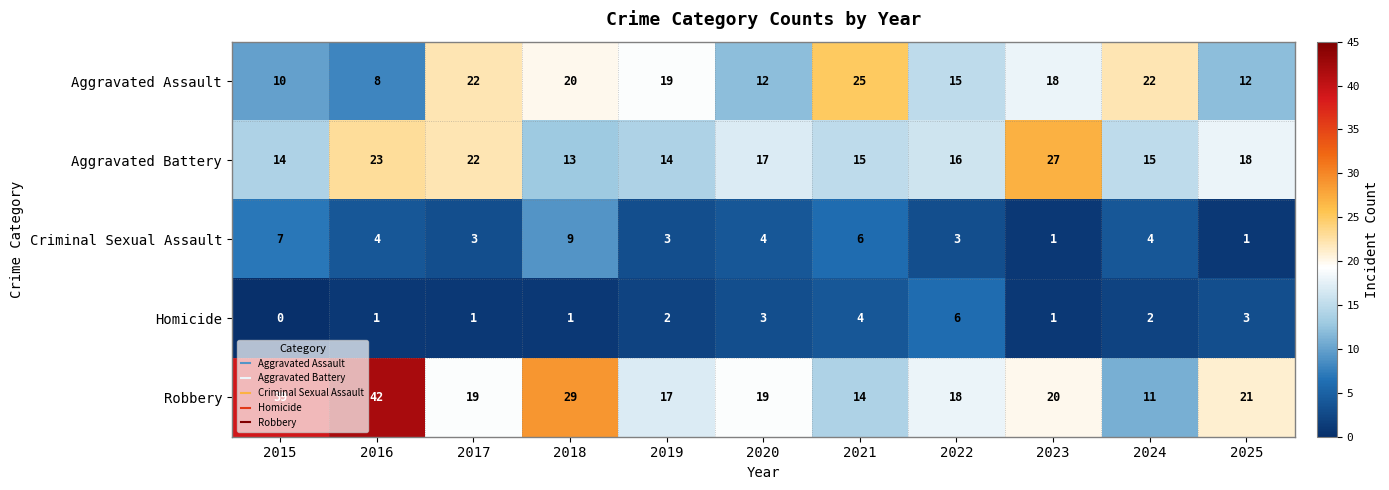

Where is Aggravated Assault nearest to the value 16?

2022